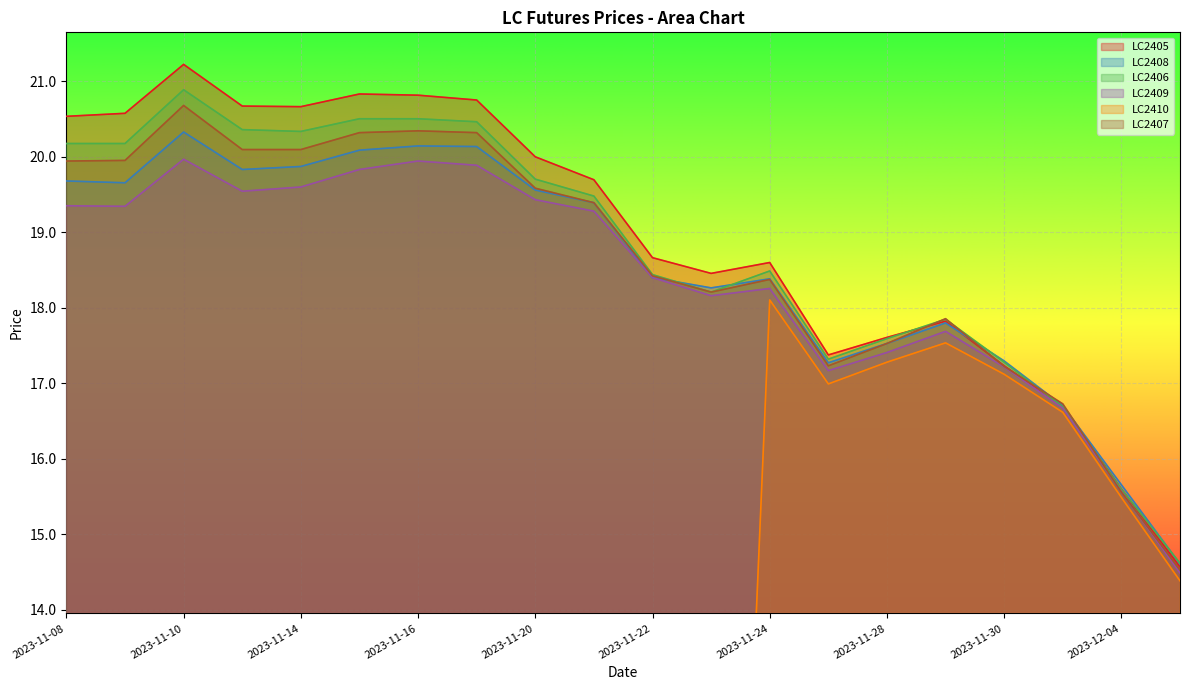

Between which two adjacent categories do LC2406 and LC2408 first intersect?

2023-11-22 and 2023-11-23